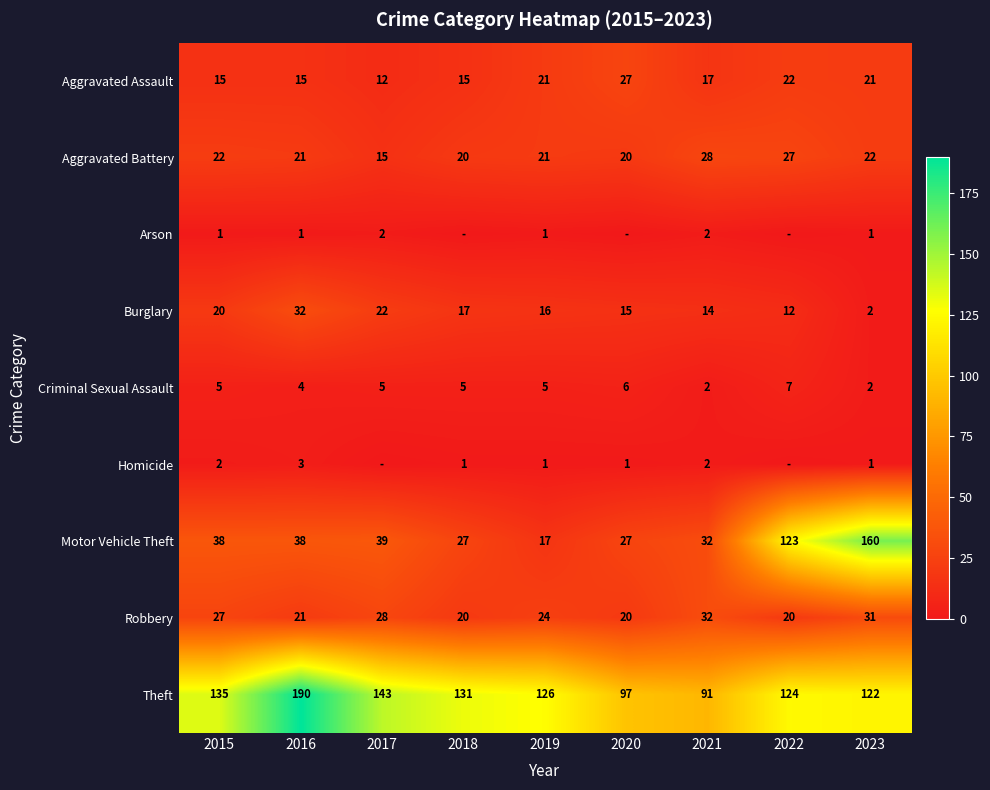

Which category has the lowest value across all series?

2018